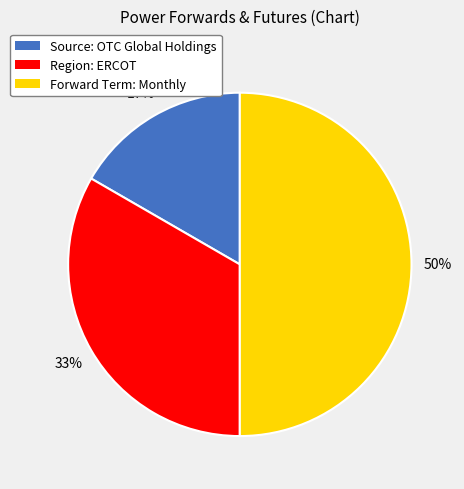

Is Region: ERCOT the majority of the pie?

No